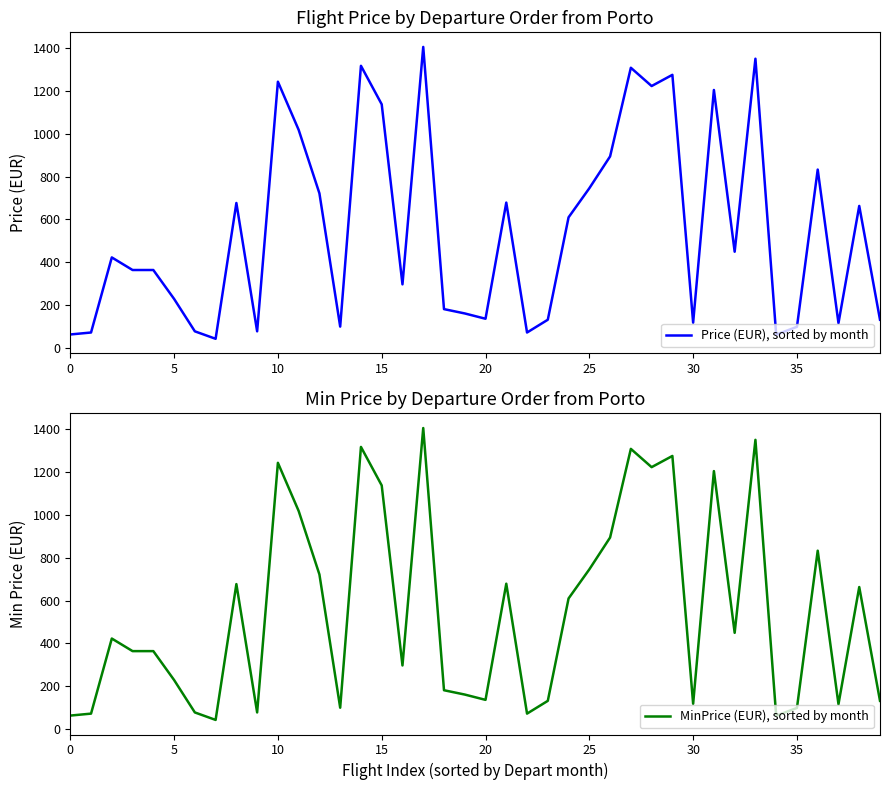

Which series has the widest spread of values?

Price (EUR), sorted by month